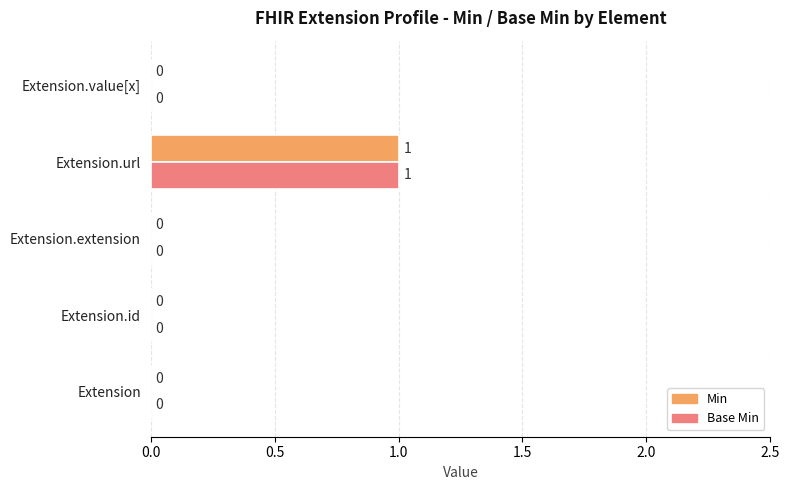

Is it true that Base Min equals 0 at Extension.value[x]?

True